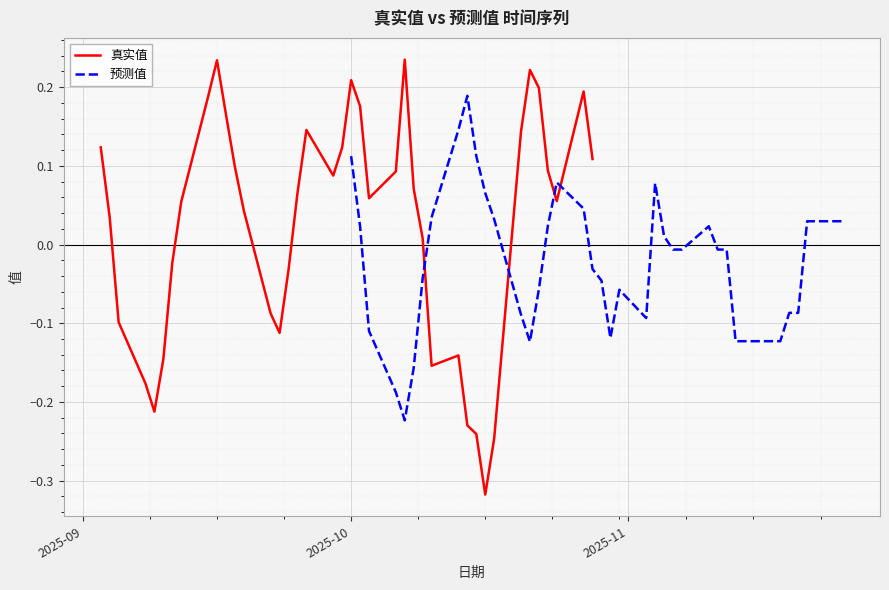

Where does the 真实值 series first go above 0?

2025-09